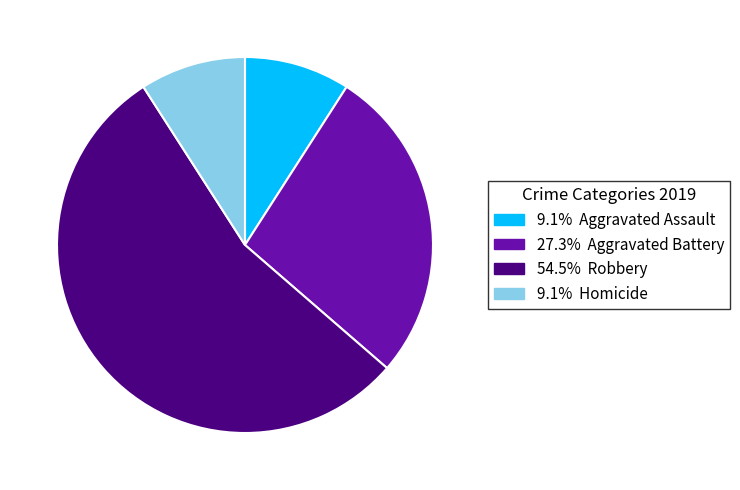

Does any single category account for the majority?

Yes